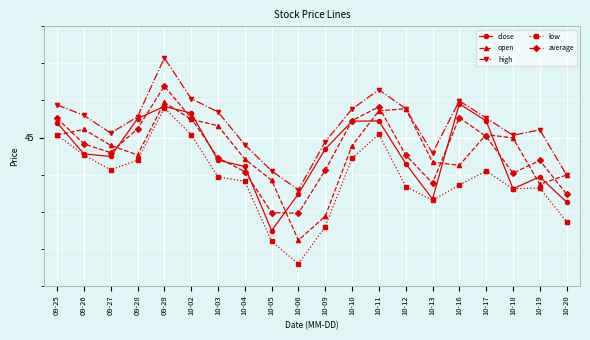

List the labels in order of low value, largest first.

09-29, 10-11, 10-02, 09-25, 09-26, 10-10, 09-28, 09-27, 10-17, 10-03, 10-04, 10-16, 10-12, 10-19, 10-18, 10-13, 10-20, 10-09, 10-05, 10-06